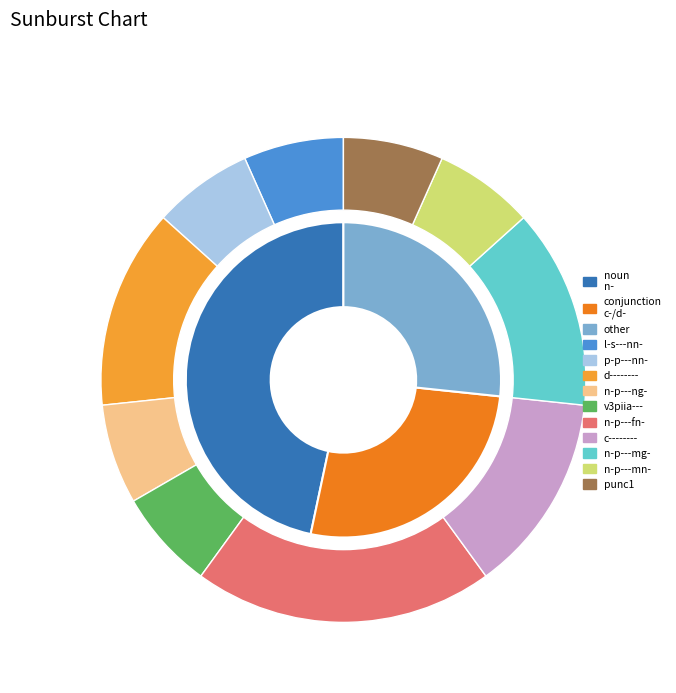

Which category has the biggest portion of the pie?

n-p---fn-